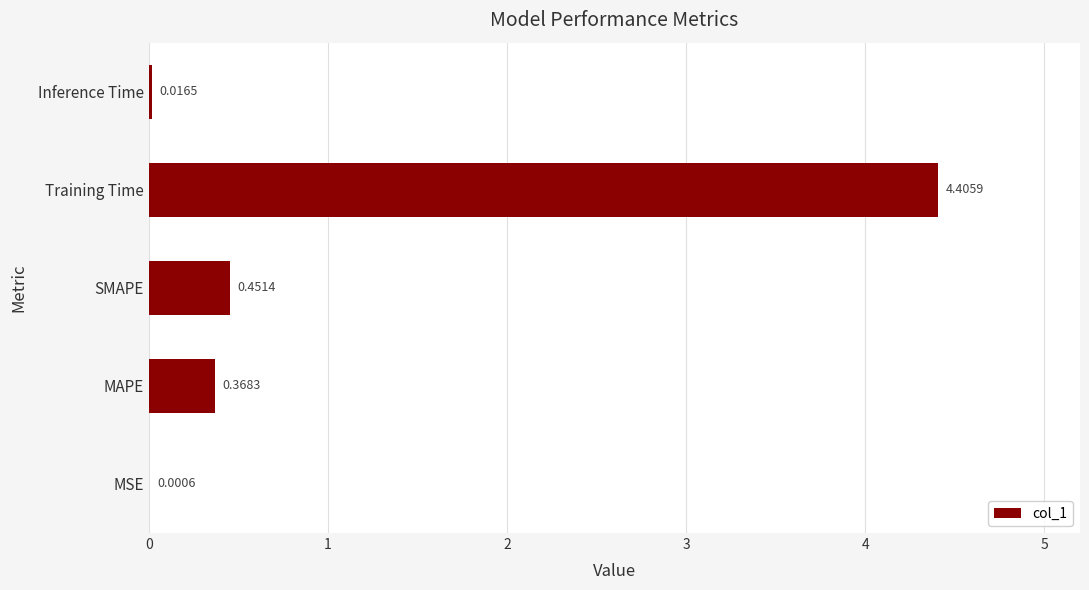

Between Inference Time and Training Time, which is larger?

Training Time